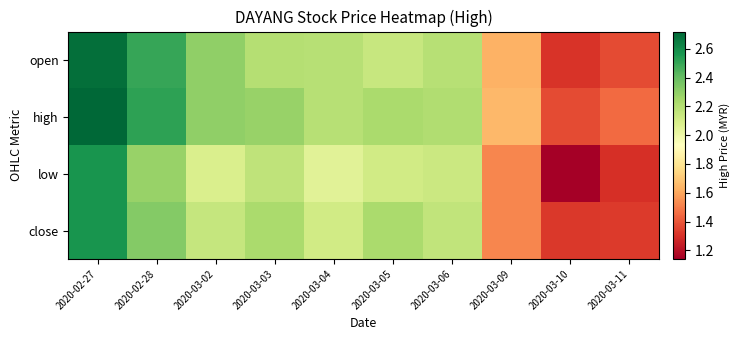

Which has a higher value, 2020-03-10 or 2020-03-02?

2020-03-02